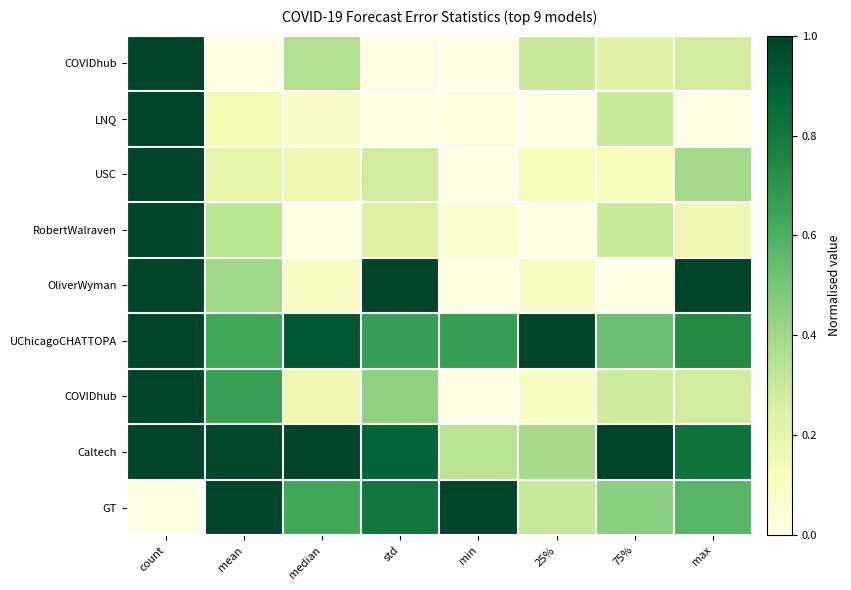

What is the difference between the highest and lowest values at 25%?

1.0